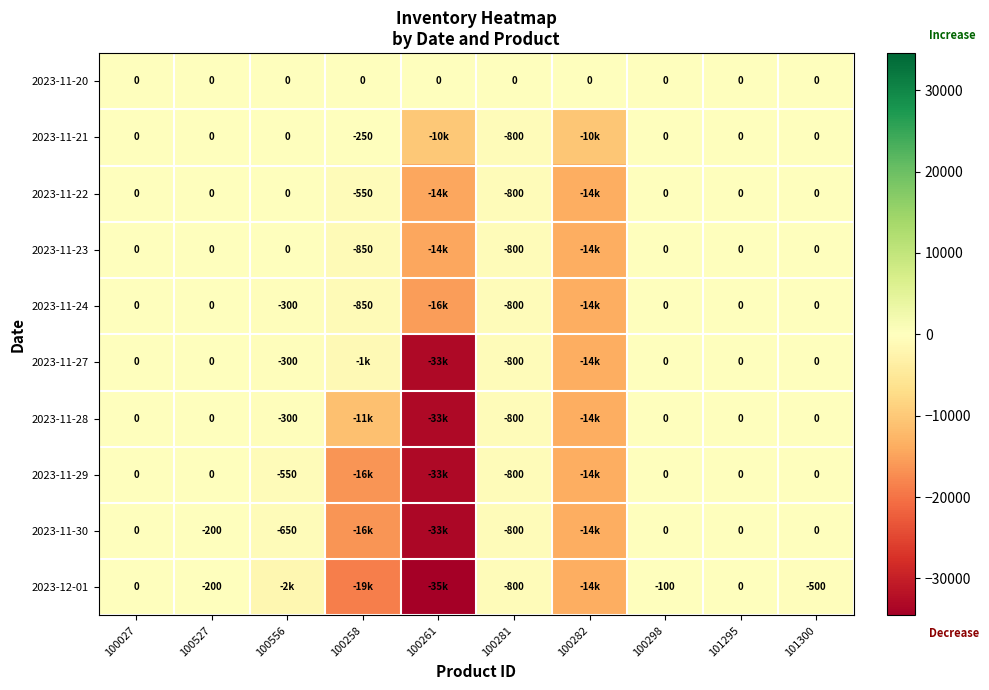

True or false: 2023-11-24 has a value of -429 at 100281.

False